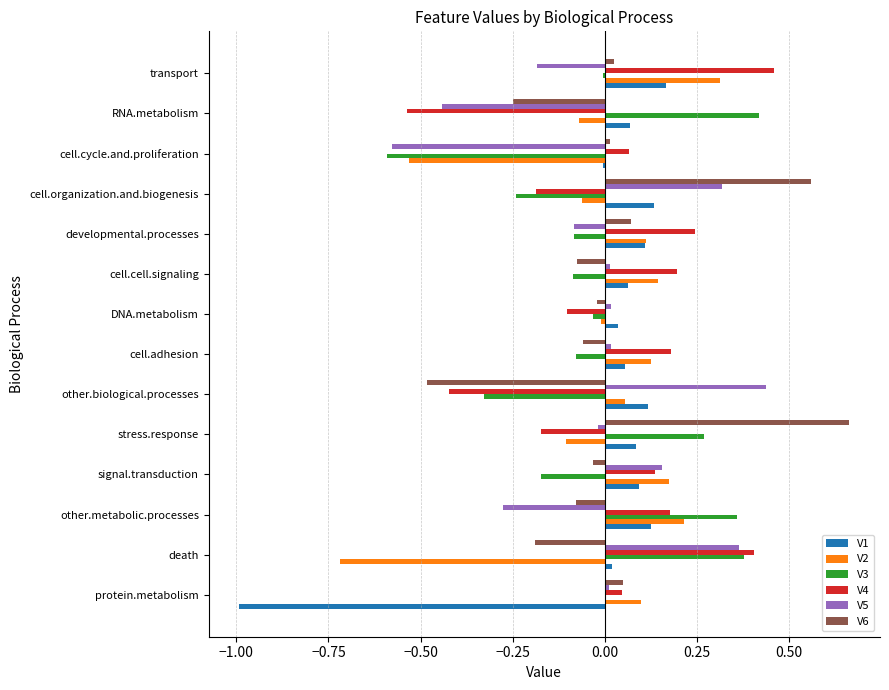

Is the value of V6 at other.biological.processes greater than the value of V5 at stress.response?

No